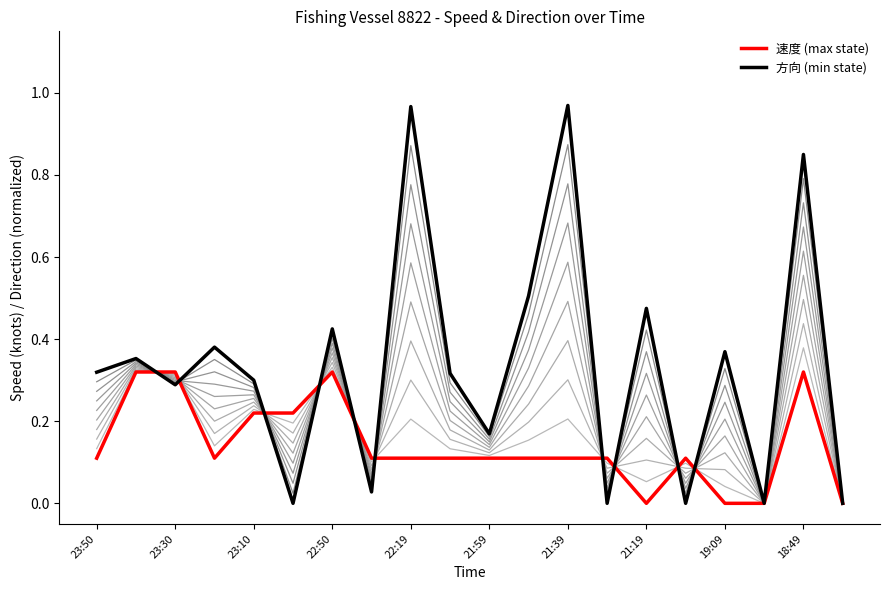

What is the sum of the 速度 (max state) values at 13 and 12?

0.2